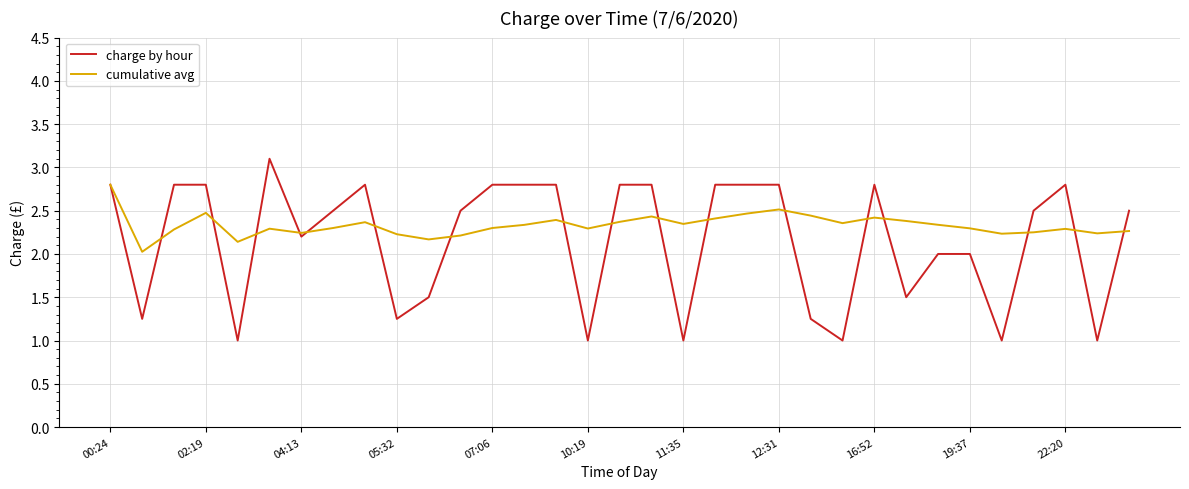

Rank the series by their average value, from lowest to highest.

charge by hour, cumulative avg